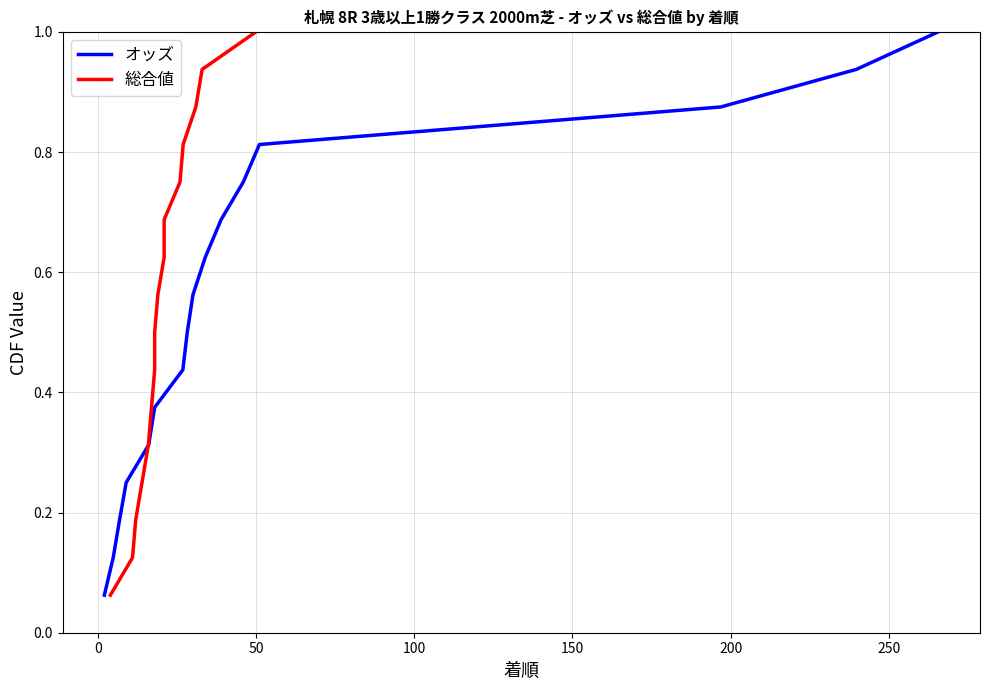

Which series has the largest total across all categories?

オッズ